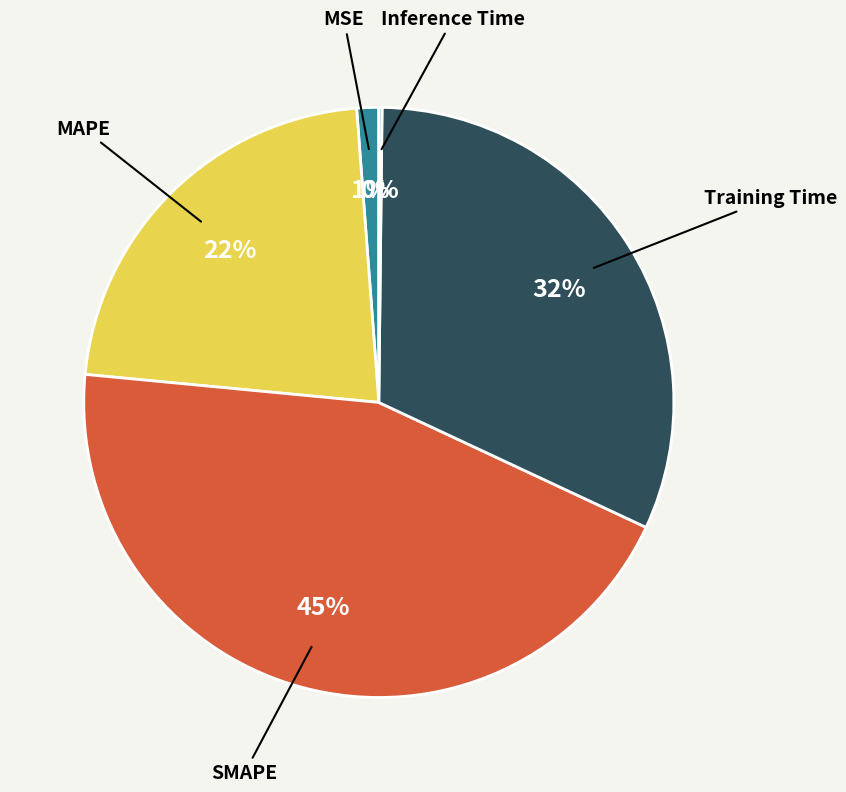

What is the ratio of the value at MAPE to the value at Training Time?

0.7